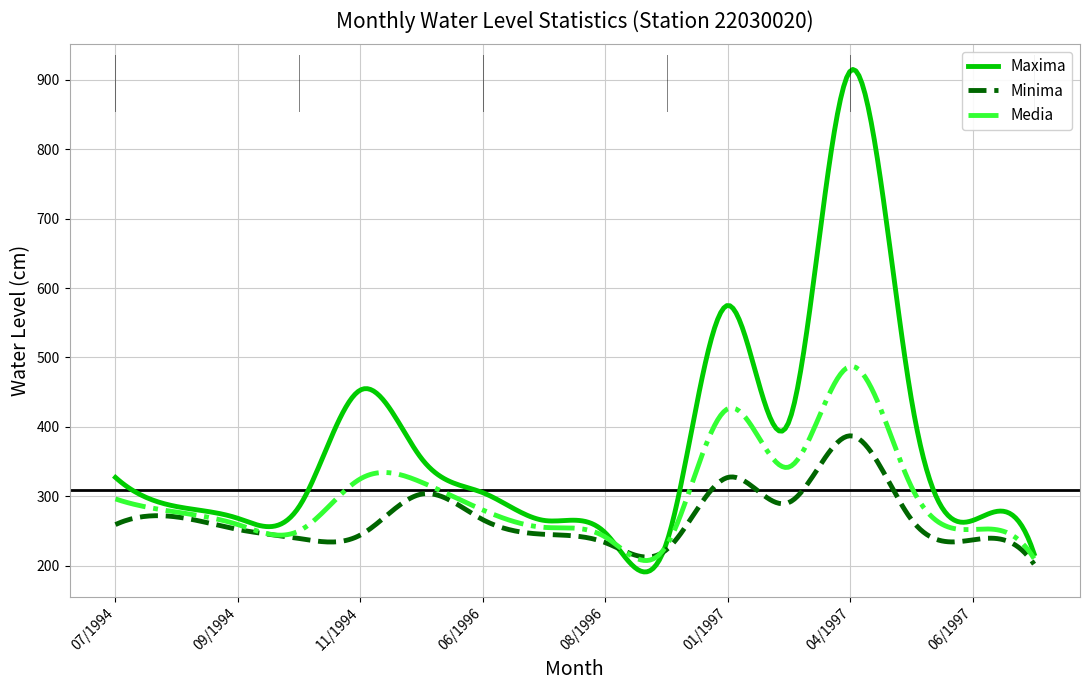

What is the smallest value displayed?

190.8